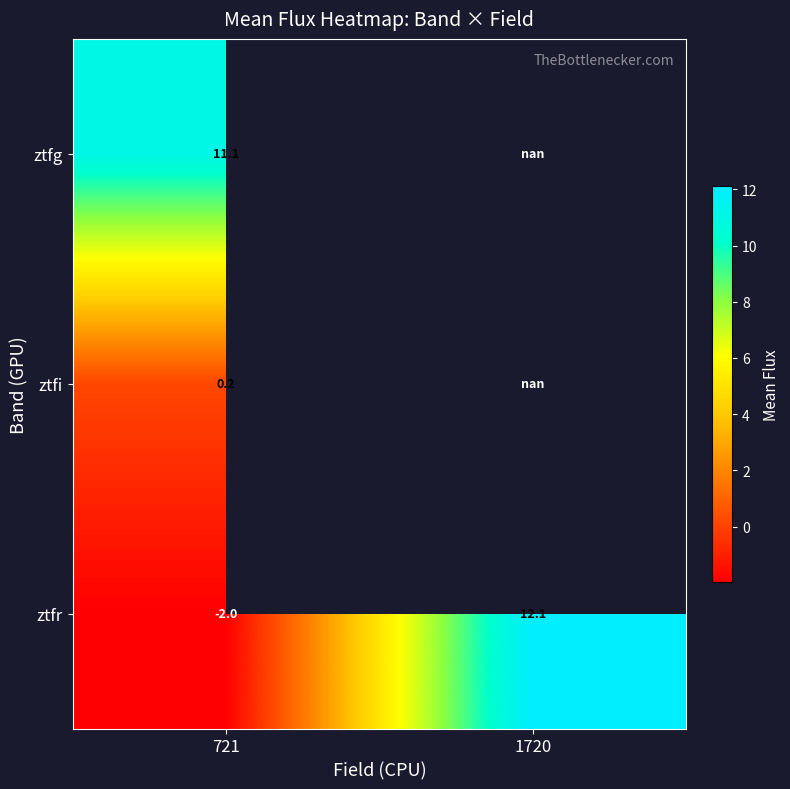

How many values in the ztfr series are below 12?

1